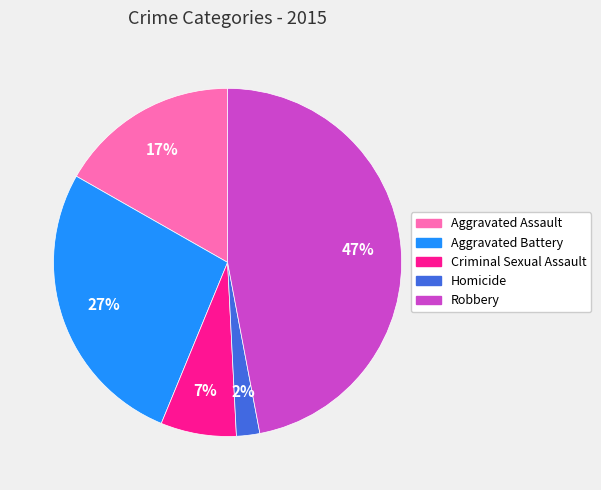

Does Aggravated Assault account for over 50% of the chart?

No